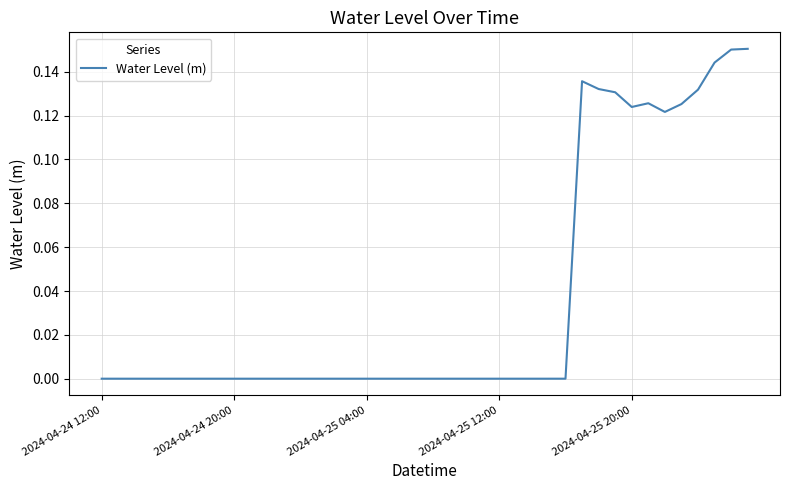

The value at 2024-04-25 04:00 is -0.0. True or false?

True